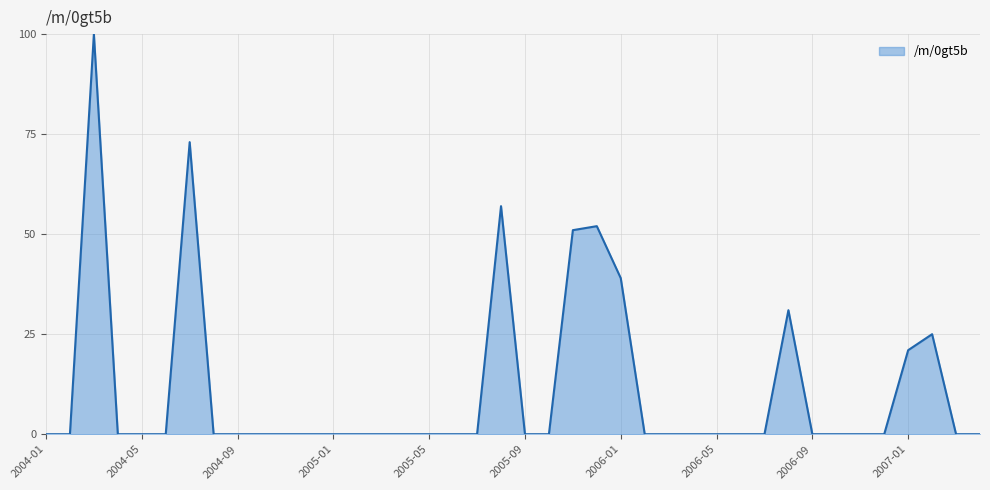

What is the difference between the maximum and minimum values?

100